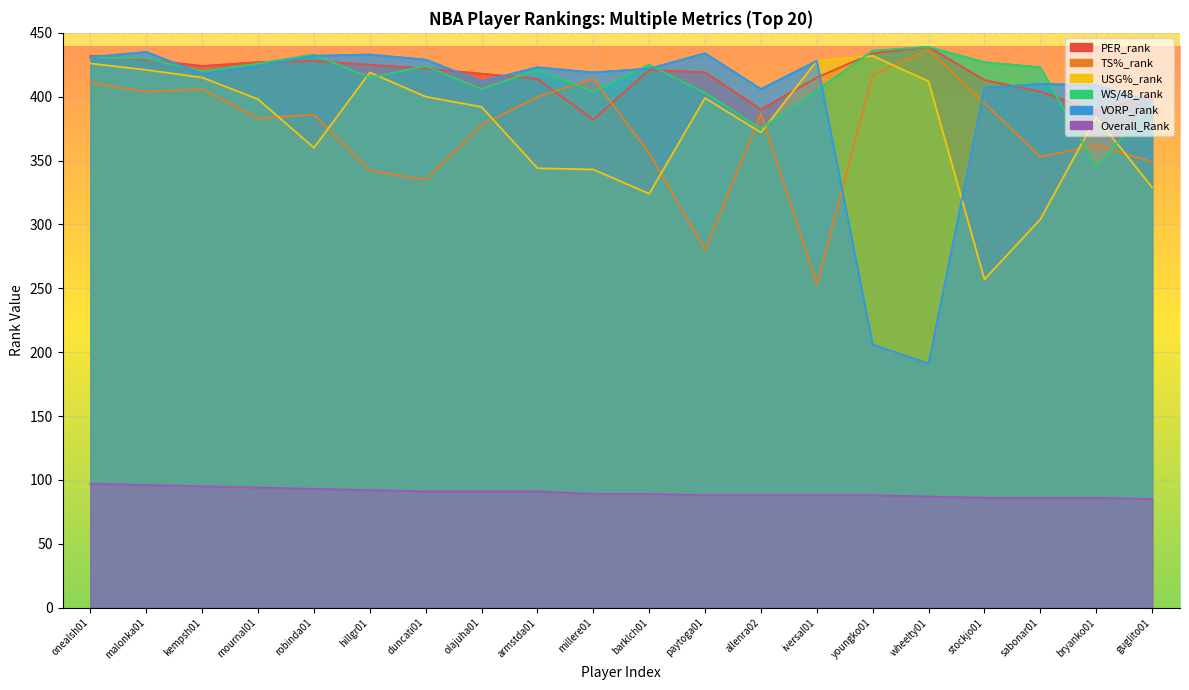

What position from the right is sabonar01?

3